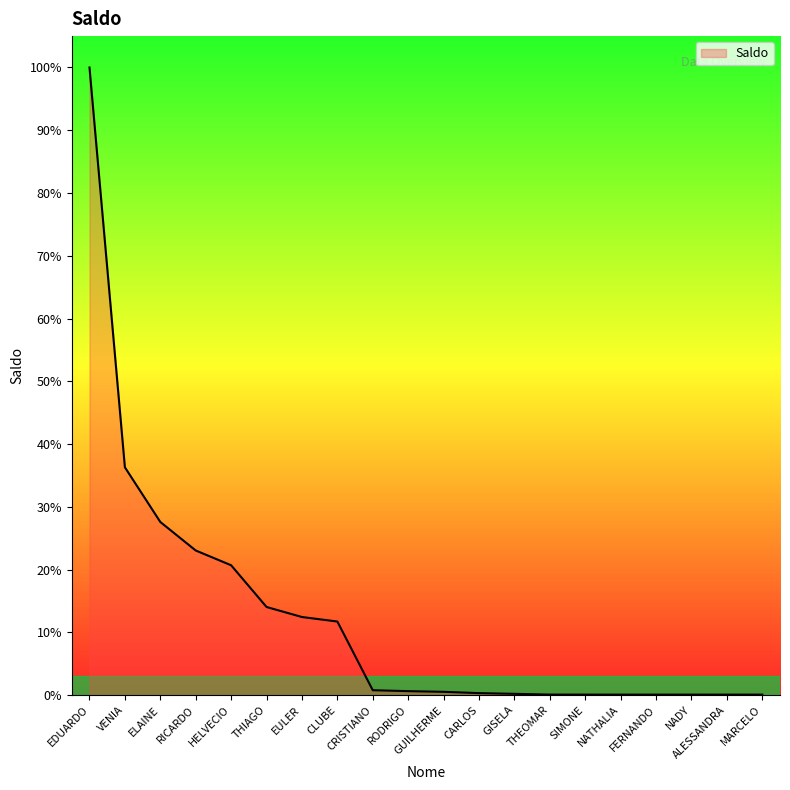

Rank the categories by value from lowest to highest.

MARCELO, ALESSANDRA, NADY, FERNANDO, NATHALIA, SIMONE, THEOMAR, GISELA, CARLOS, GUILHERME, RODRIGO, CRISTIANO, CLUBE, EULER, THIAGO, HELVECIO, RICARDO, ELAINE, VENIA, EDUARDO